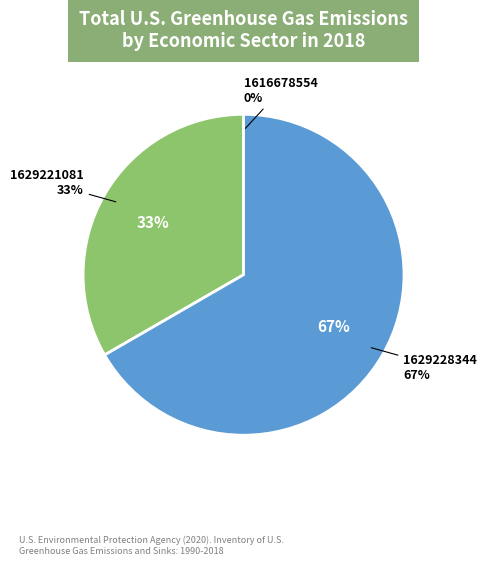

What portion of the pie excludes 1616678554?

100.0%